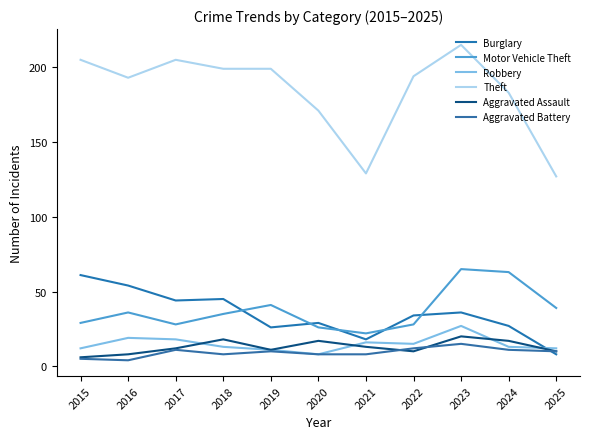

What is the total value across all series at 2015?

318